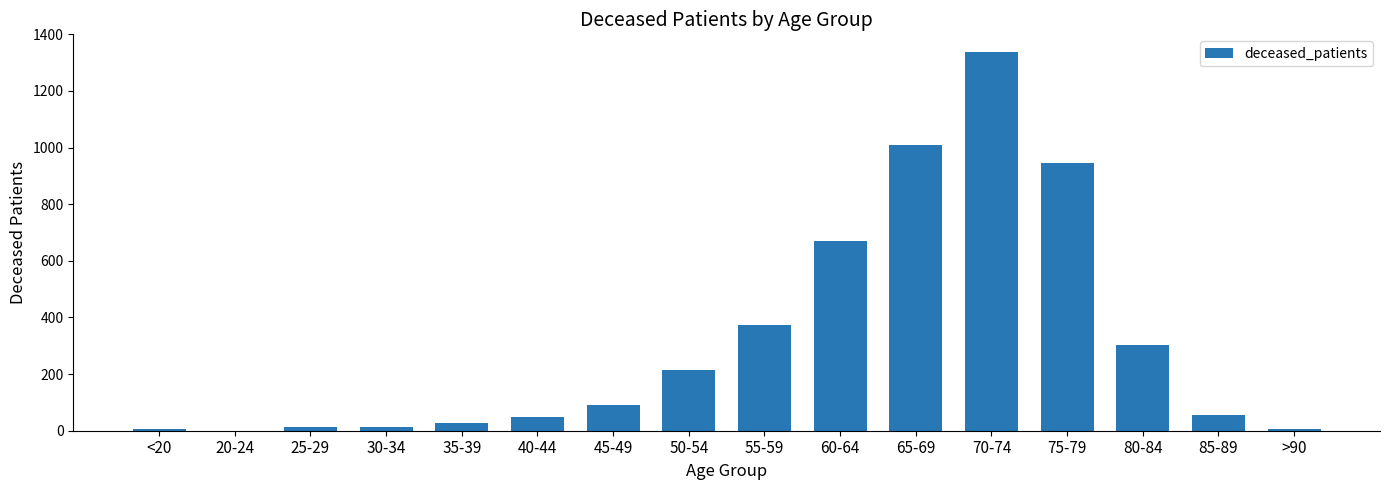

The value at 35-39 is 26. True or false?

True